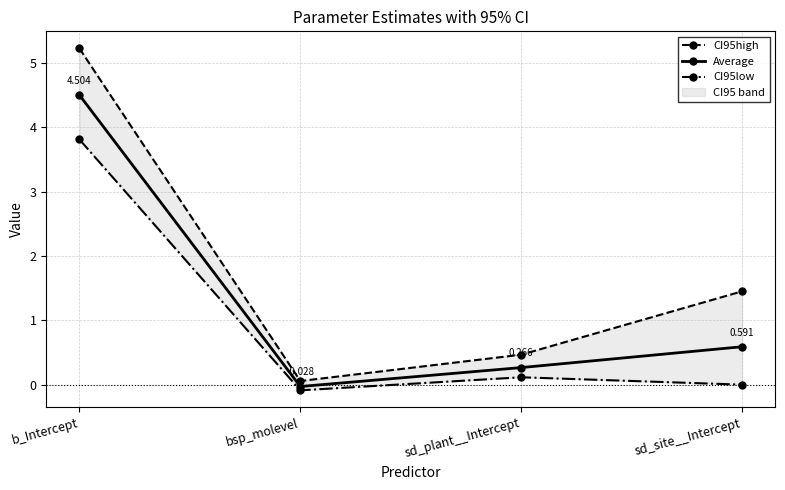

What position from the right is bsp_molevel?

3